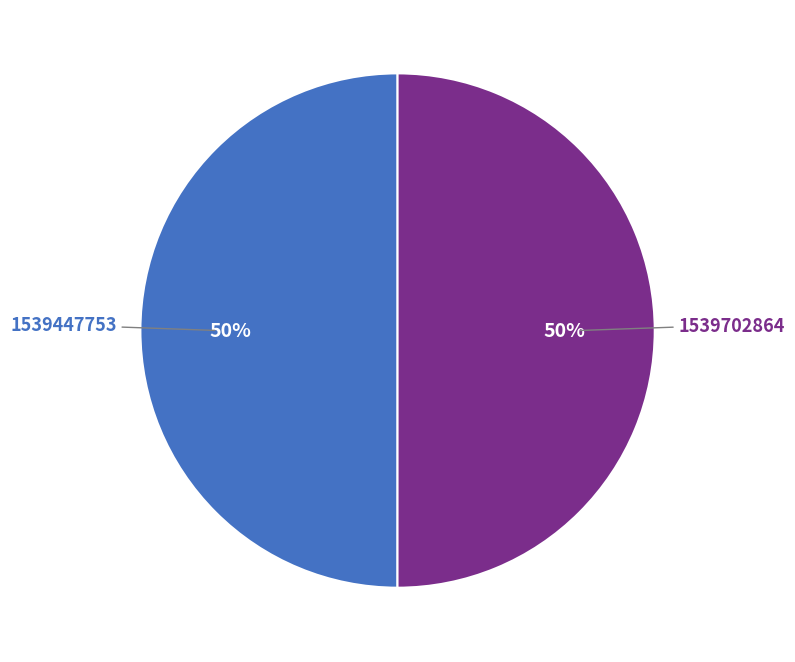

Count the number of slices in the pie.

2